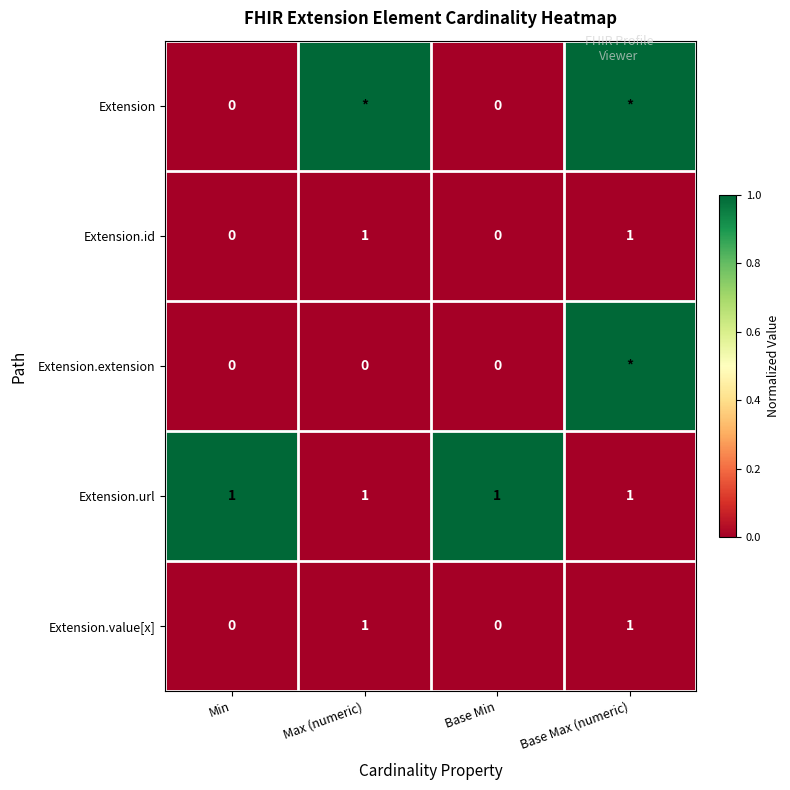

Count the Extension.id values in the range 0 to 1.

4